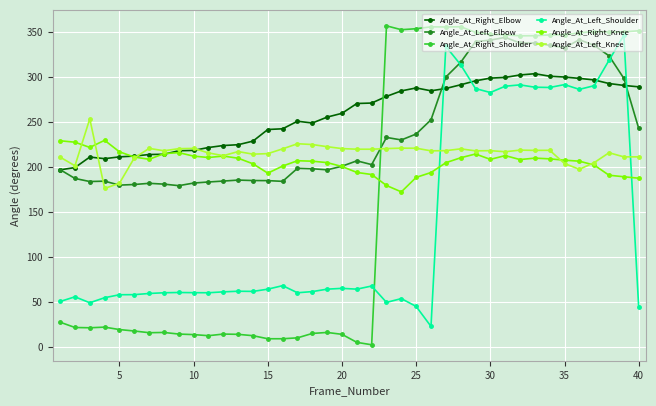

What is the value of the Angle_At_Left_Knee point at the 30th from the left?

218.0